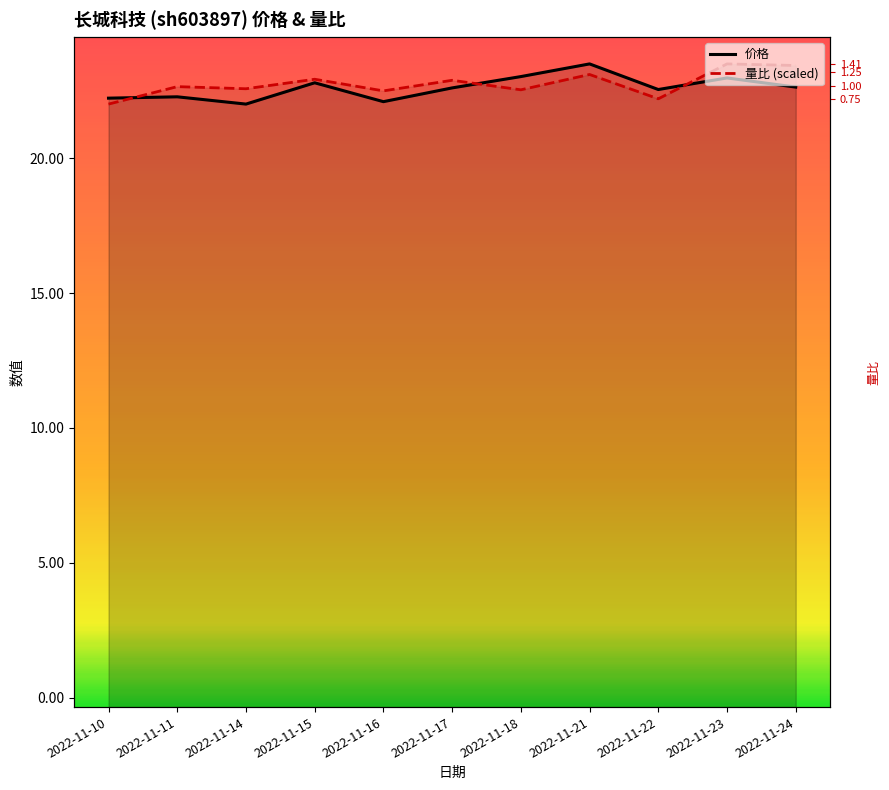

True or false: 价格 has a value of 22.8 at 2022-11-15.

True